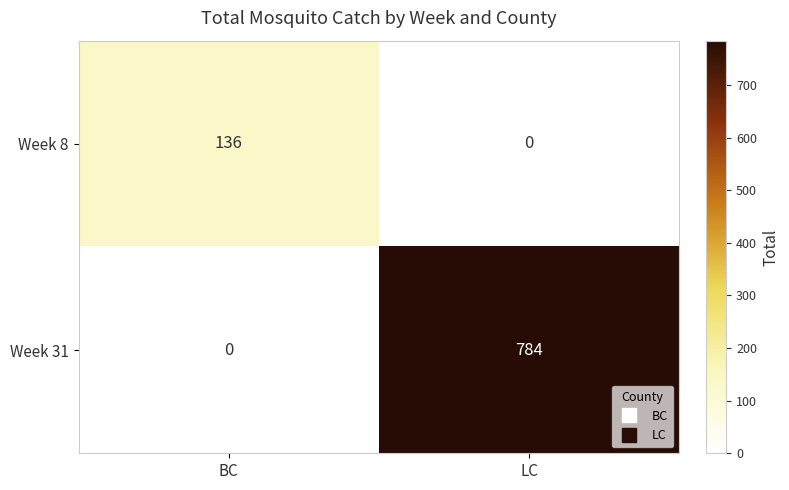

At which category is the sum across all series the highest?

LC